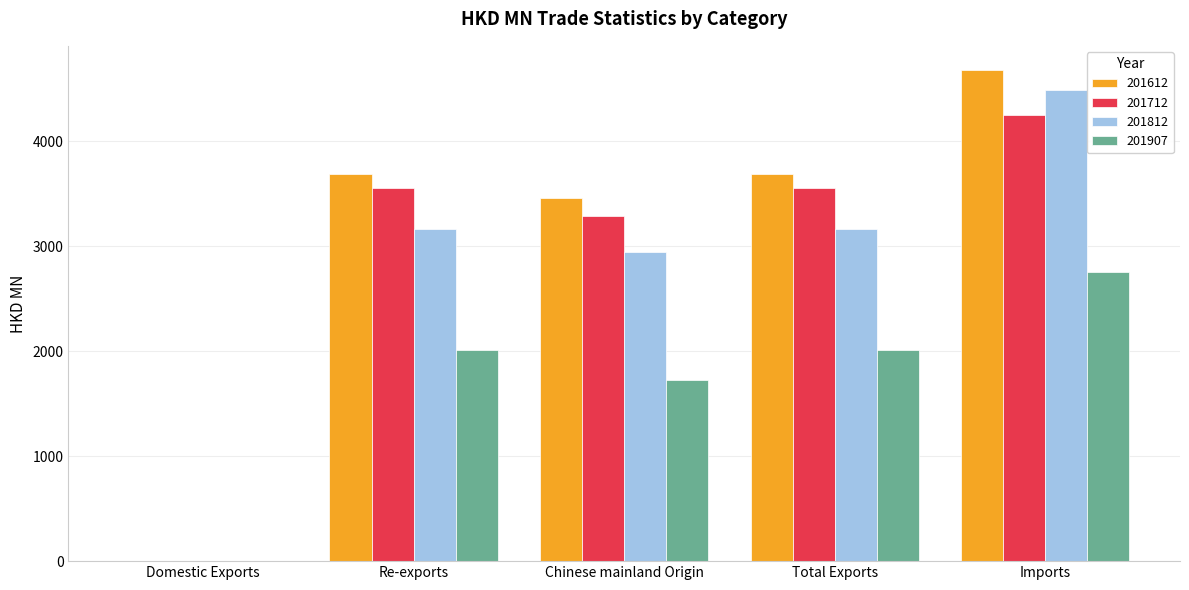

At which label does 201812 first exceed 3165?

Re-exports